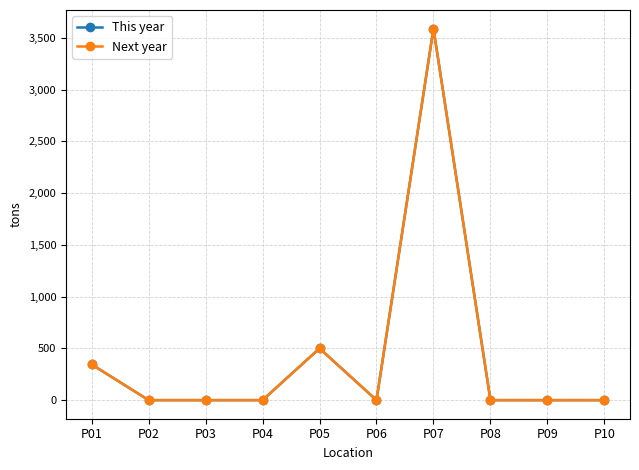

At which category is the sum across all series the highest?

P07